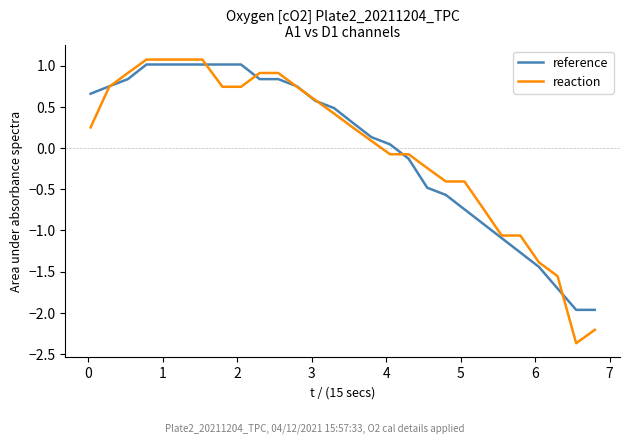

Which series ends up on top after the final intersection of reference and reaction?

reference